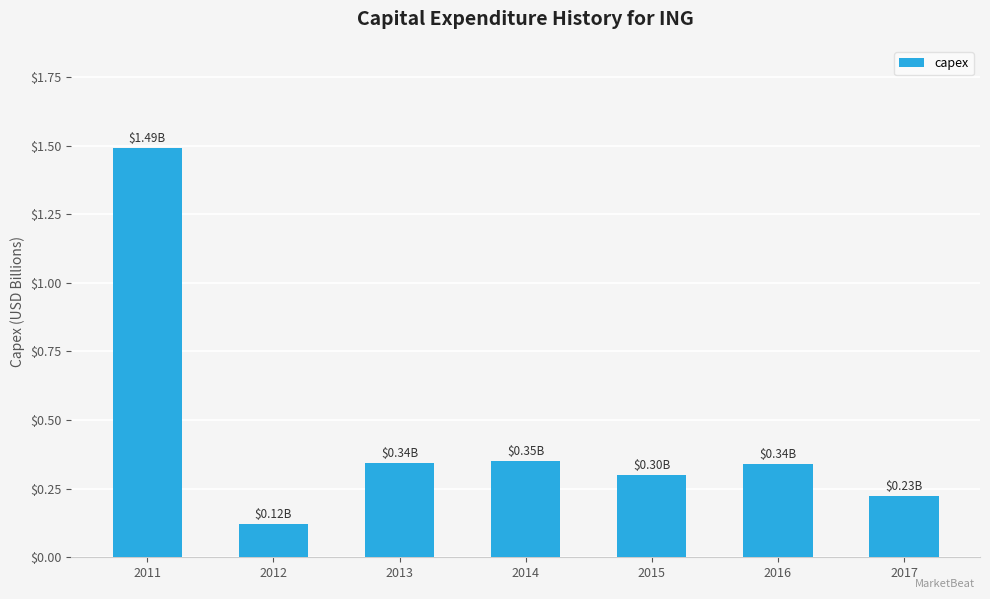

Which has a higher value, 2015 or 2011?

2011